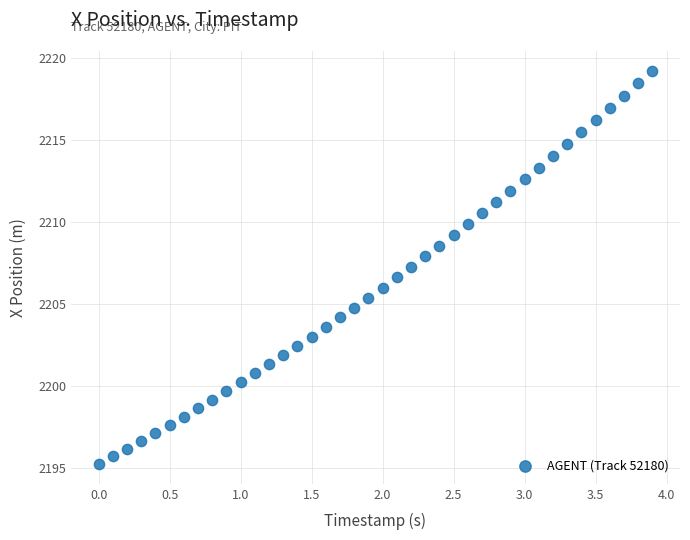

What is the range of X values (max minus min)?

3.9